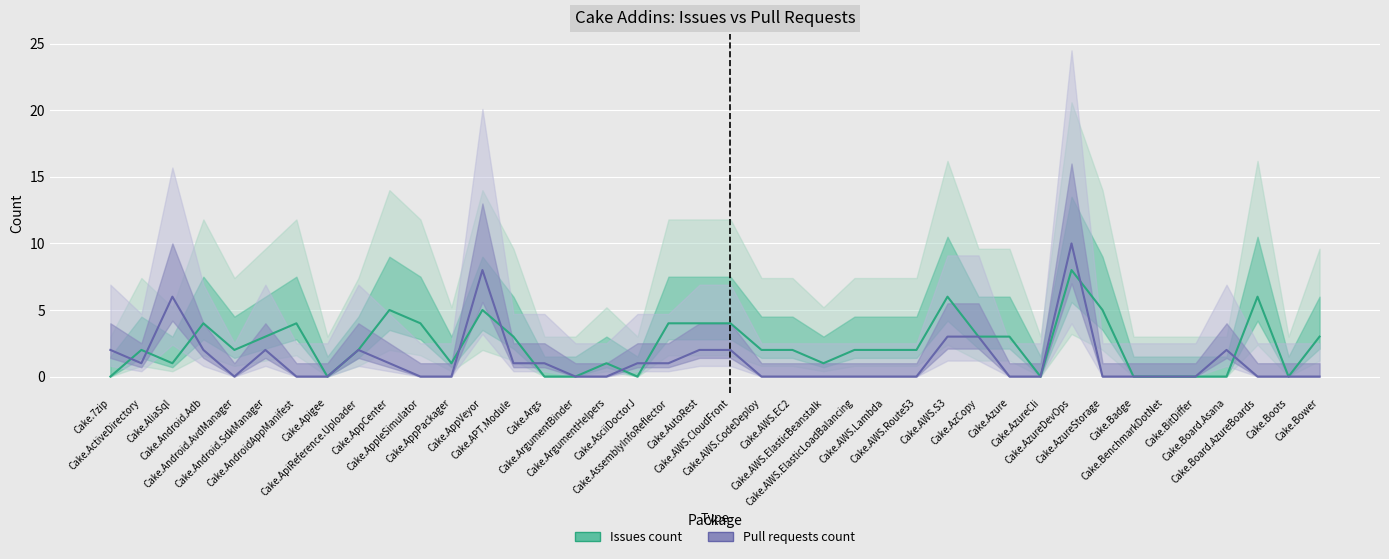

At which category does Issues count reach its first local peak?

Cake.ActiveDirectory